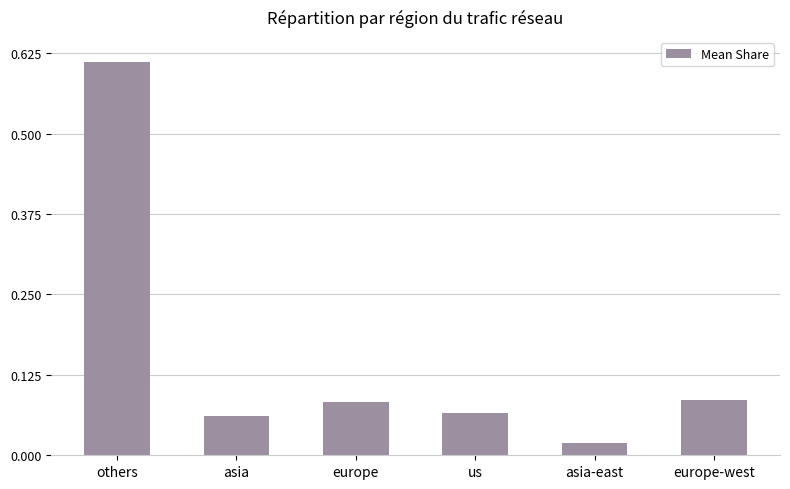

What is the sum of all values?

0.9